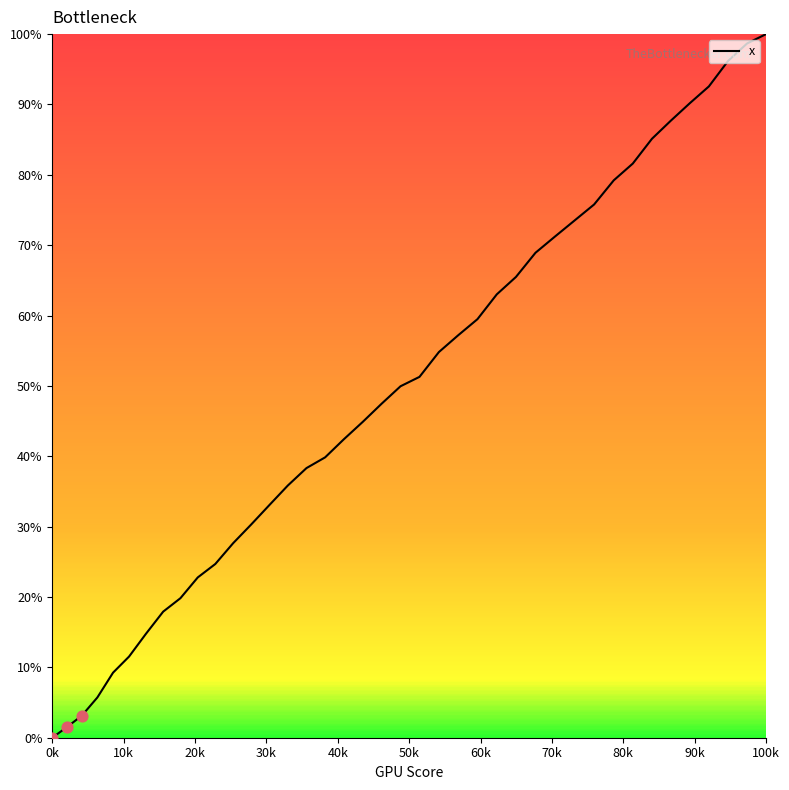

What is the greatest value displayed?

100.0